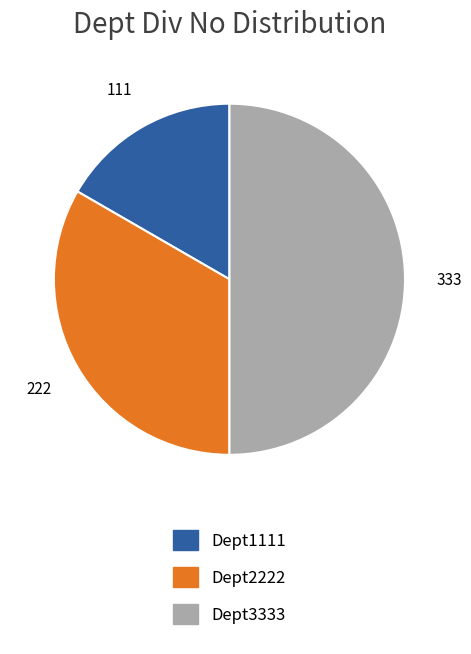

Which category has the biggest portion of the pie?

Dept3333